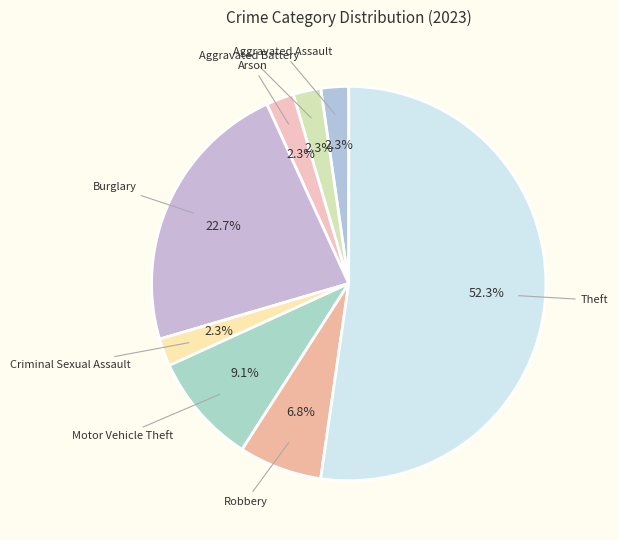

Does any single category account for the majority?

Yes